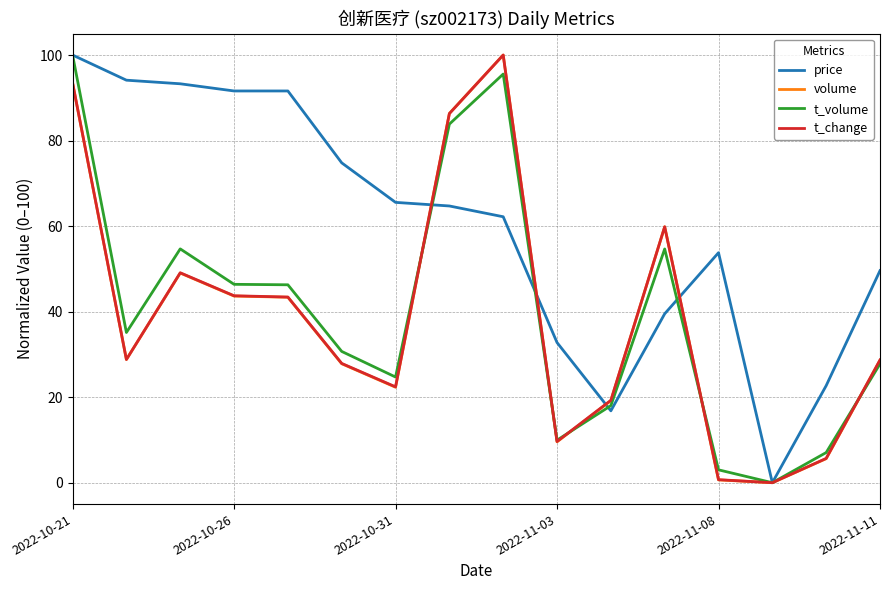

Which series has the largest total across all categories?

price